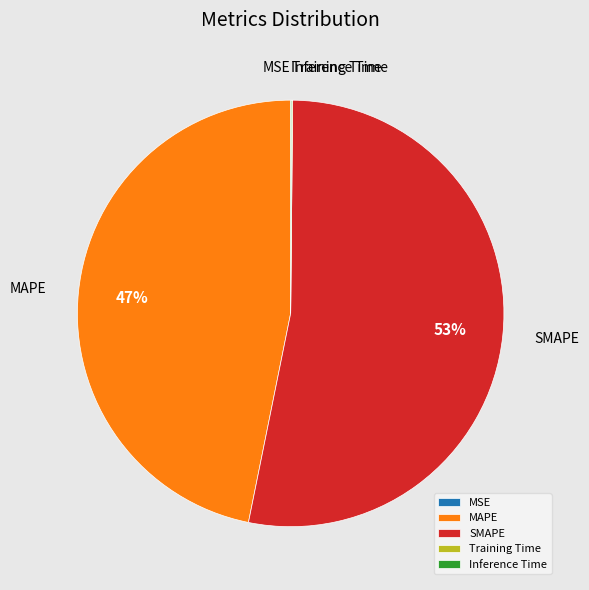

Which has a higher value, SMAPE or MAPE?

SMAPE